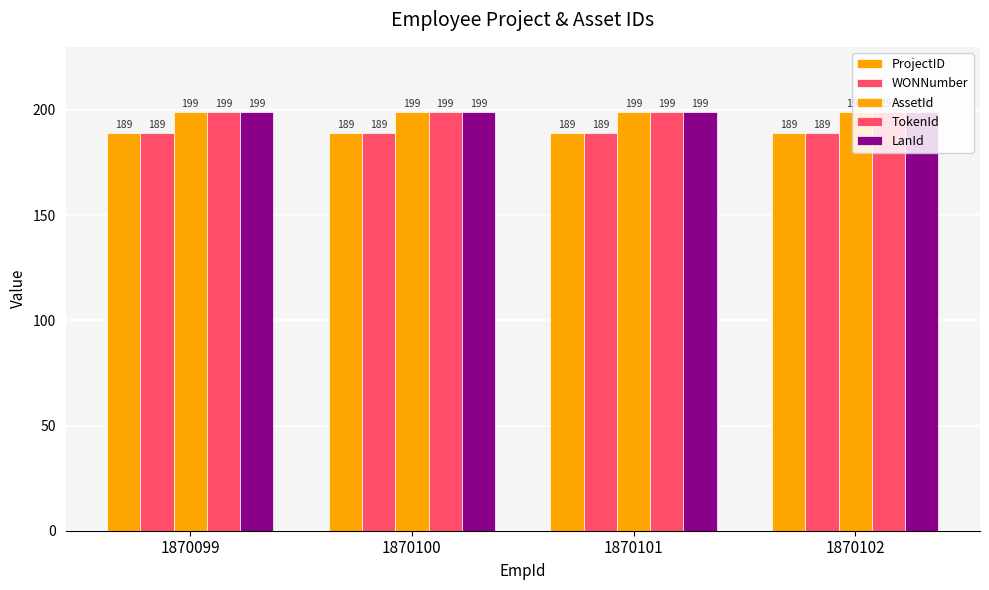

What is the average value of the LanId series?

199